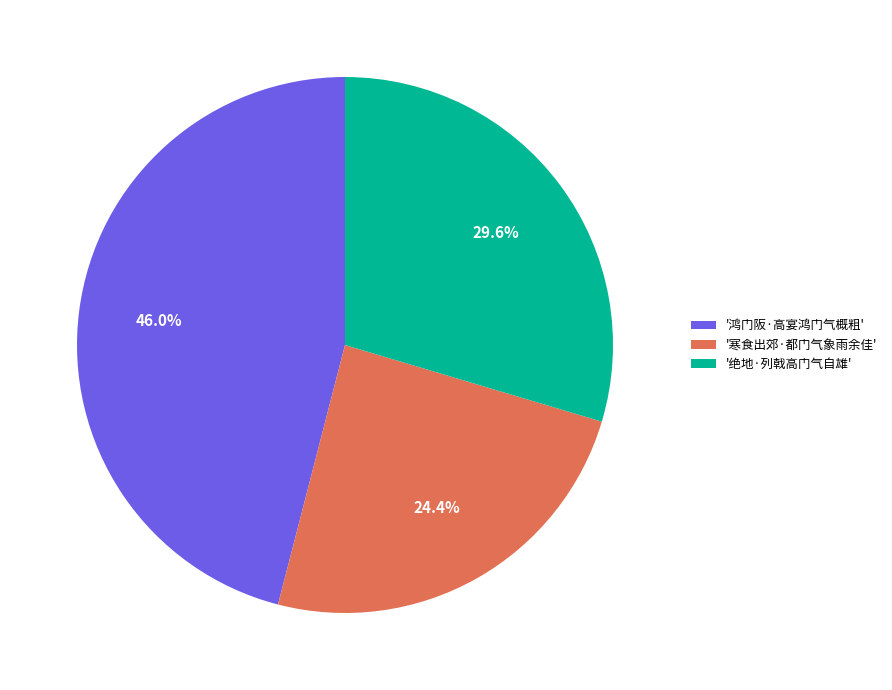

Between '寒食出郊·都门气象雨余佳' and '鸿门阪·高宴鸿门气概粗', which is larger?

'鸿门阪·高宴鸿门气概粗'